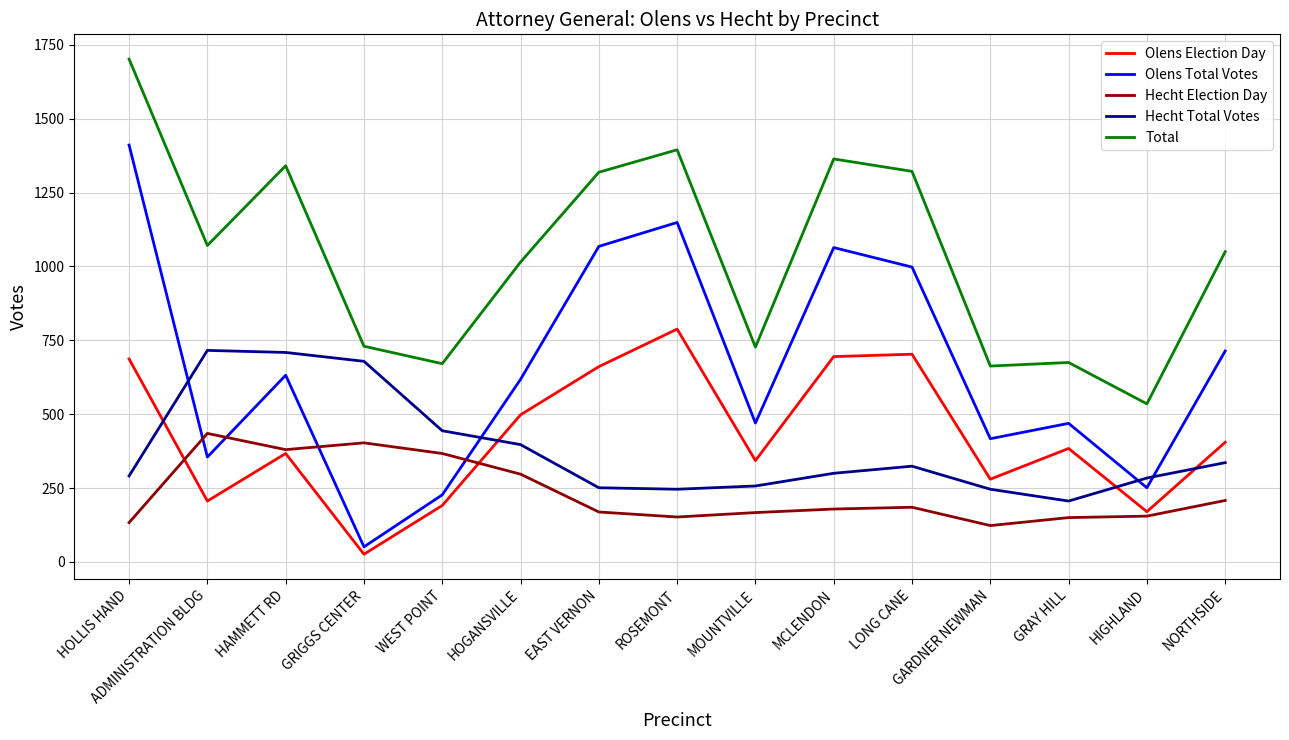

Where is the first local maximum for Total?

HAMMETT RD